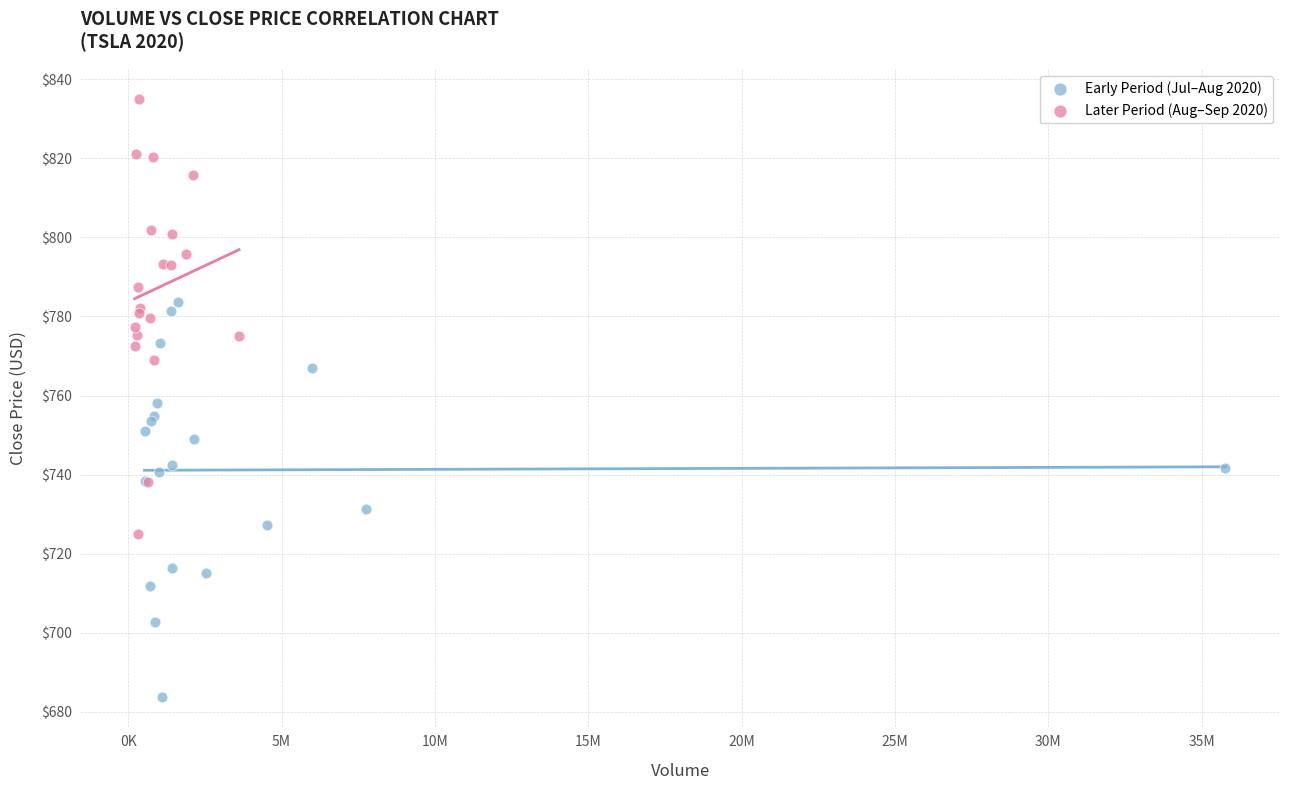

Which series reaches the maximum Y coordinate?

Later Period (Aug–Sep 2020)